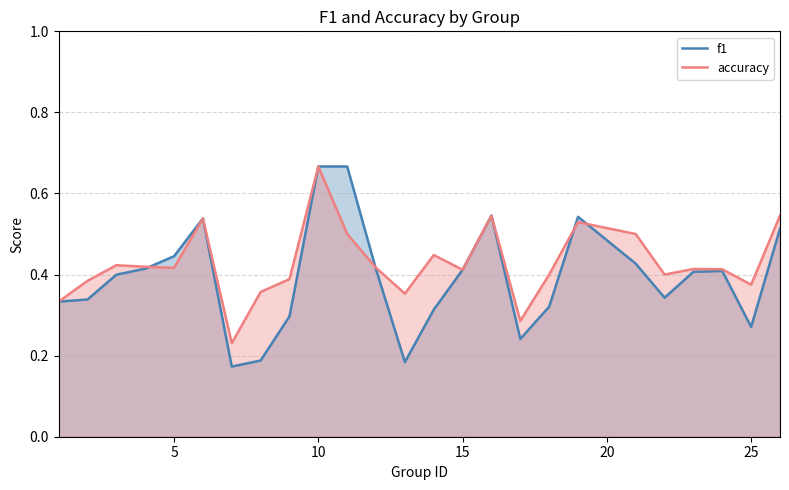

How many times do f1 and accuracy cross each other?

4